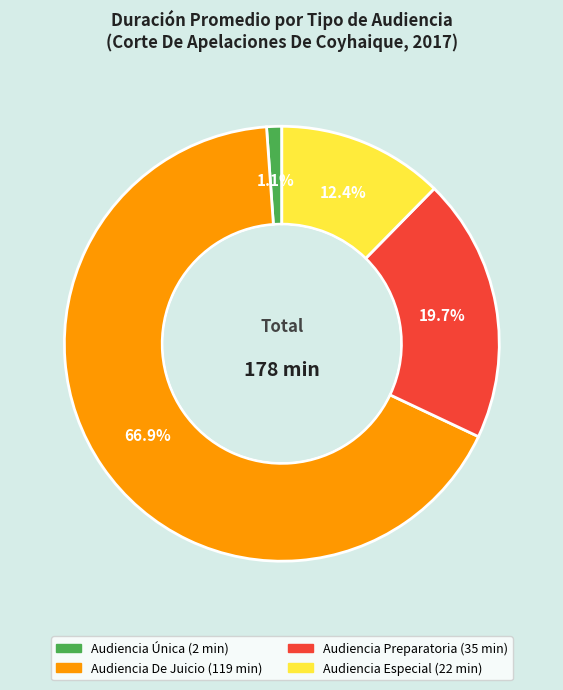

Rank the categories by value from lowest to highest.

Audiencia Única, Audiencia Especial, Audiencia Preparatoria, Audiencia De Juicio